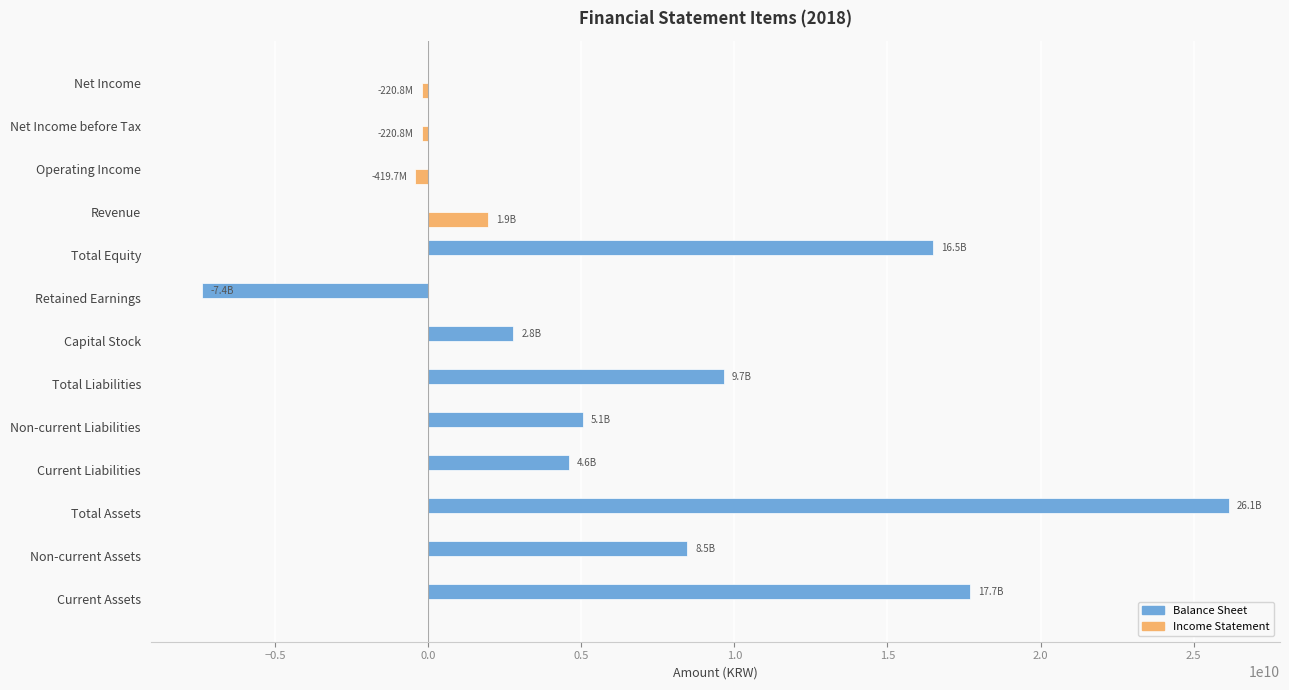

Which series changed the most between Total Assets and Revenue?

Balance Sheet